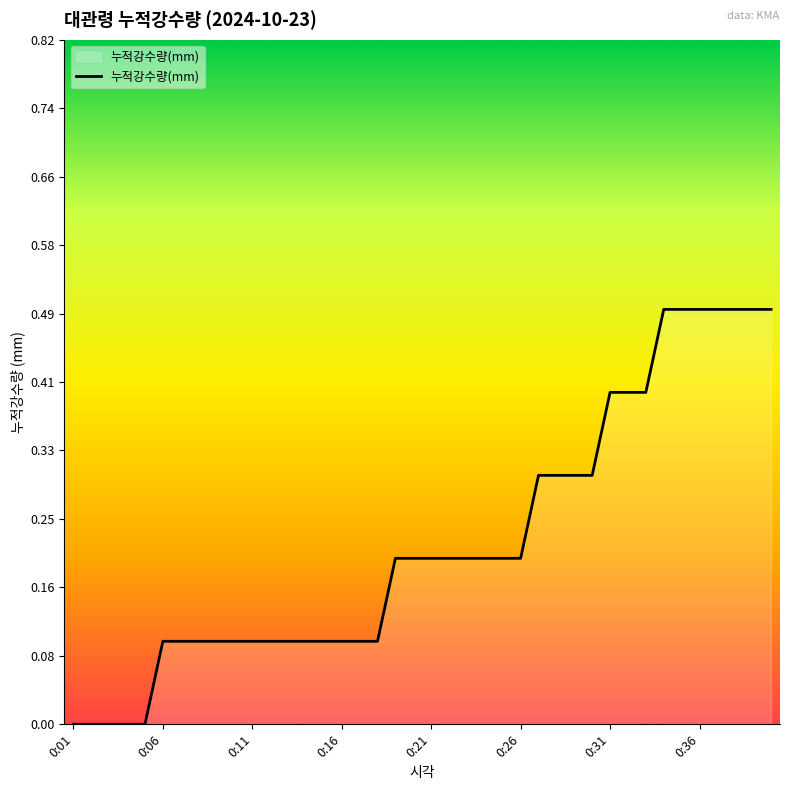

What is the maximum value shown in the chart?

0.5